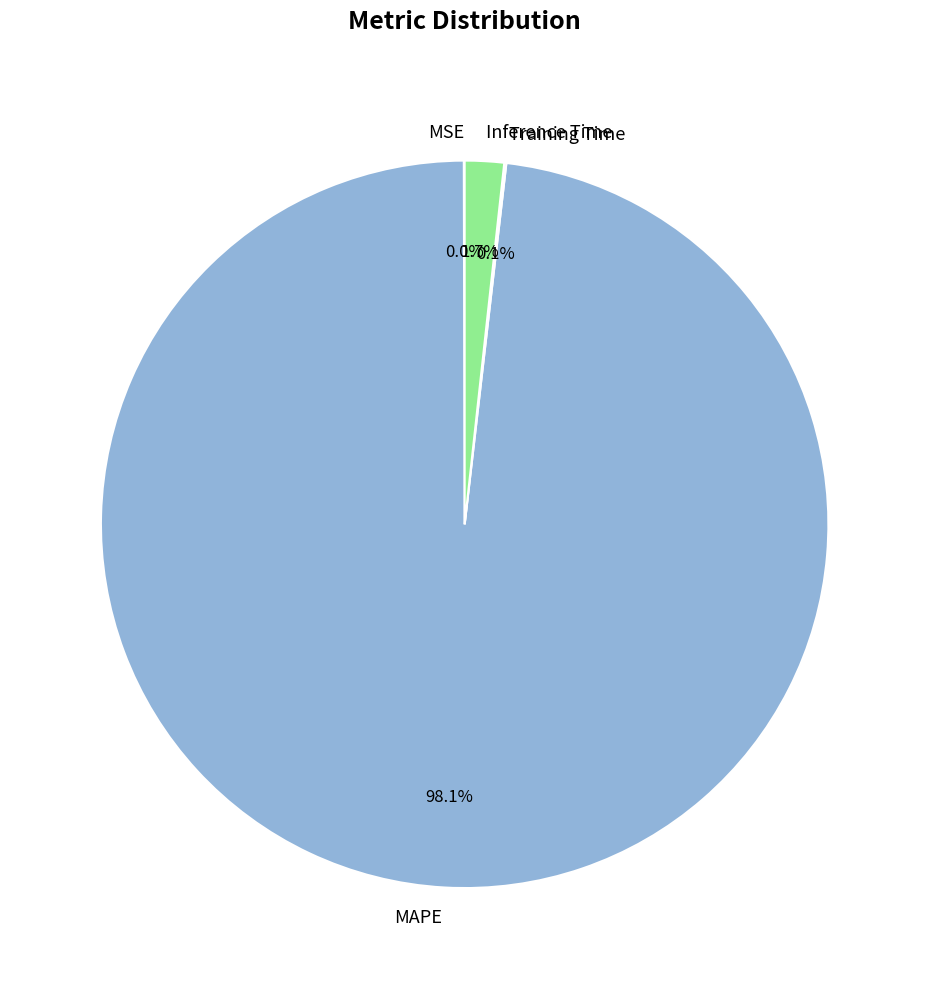

Is there any slice that represents more than half of the pie?

Yes